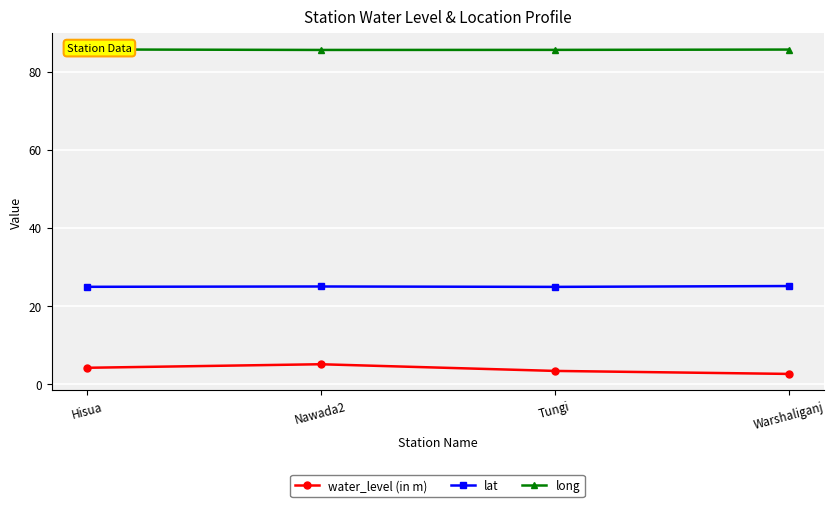

What is the label of the 2nd point from the right?

Tungi